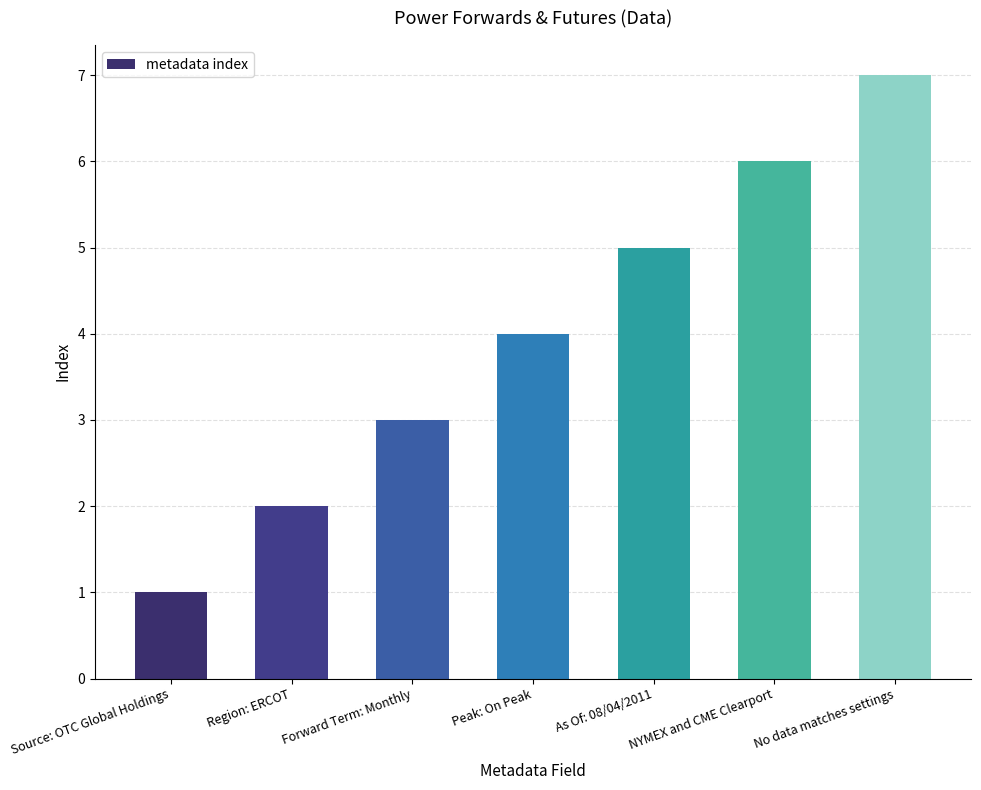

What is the ratio of the value at Forward Term: Monthly to the value at As Of: 08/04/2011?

0.6